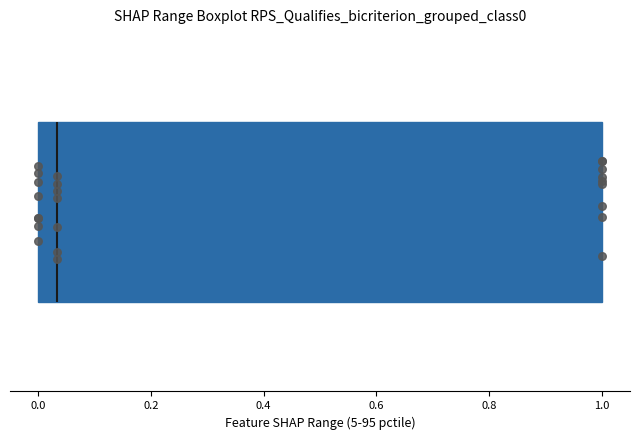

Where is the right edge of the box on the x-axis? The values are not printed on the chart, so give them approximately, as read against the axis.

1.00